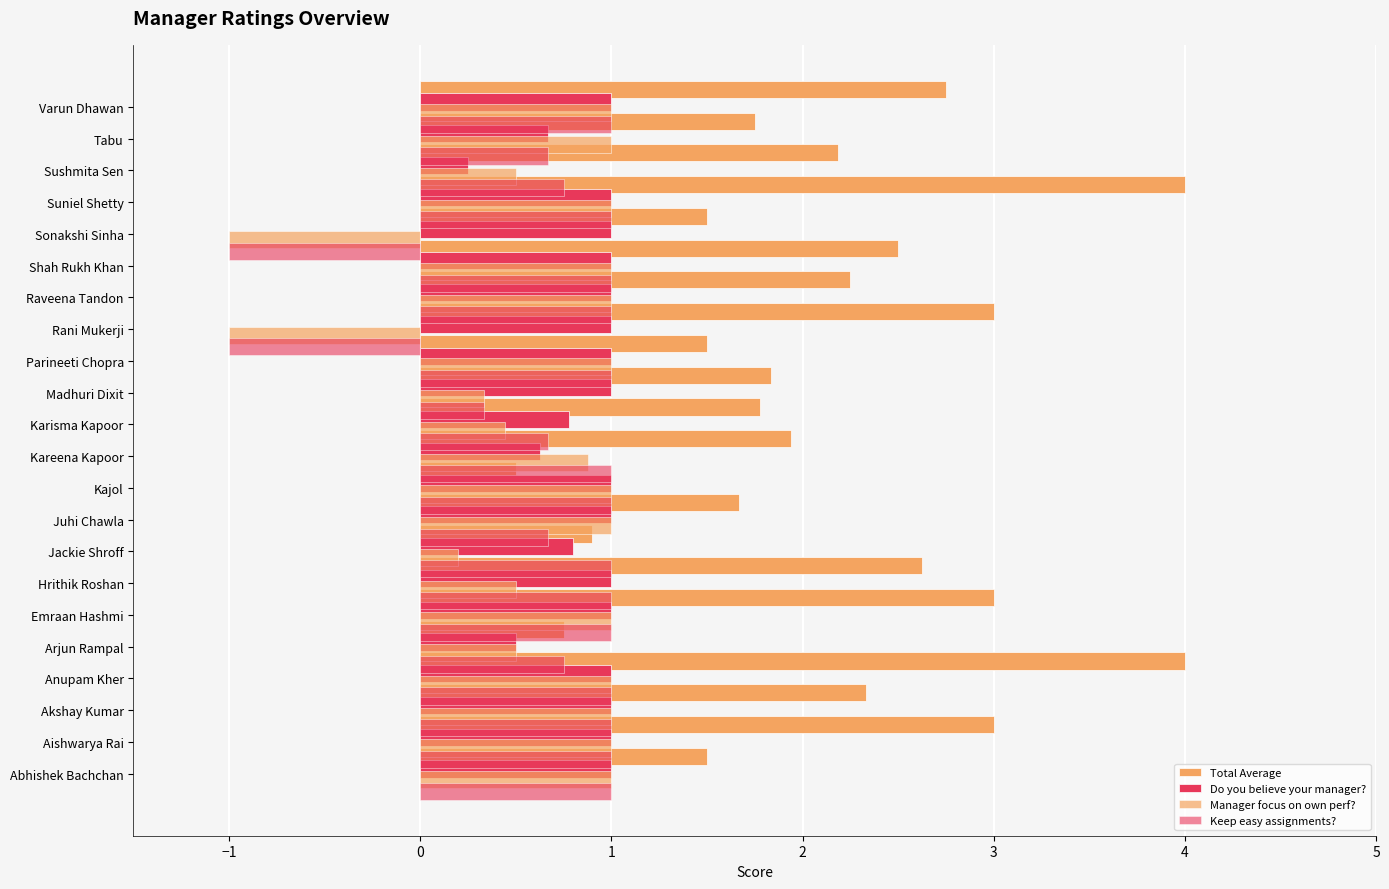

What is the difference between the maximum and minimum values in the Keep easy assignments? series?

2.0